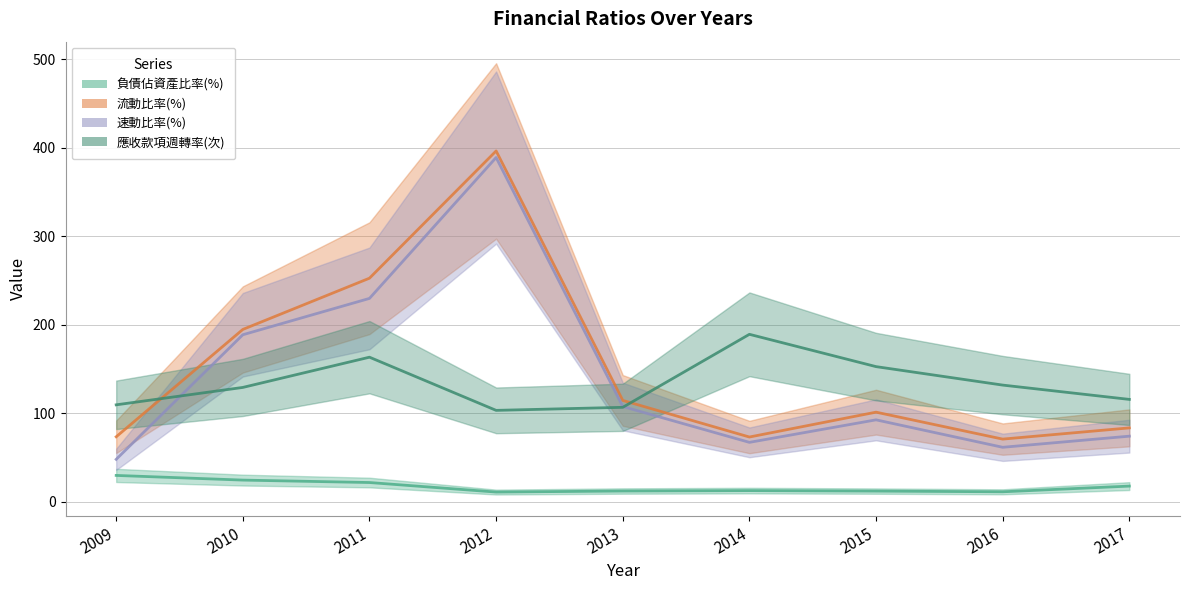

True or false: 速動比率(%) has a value of 19.9 at 2016.

False